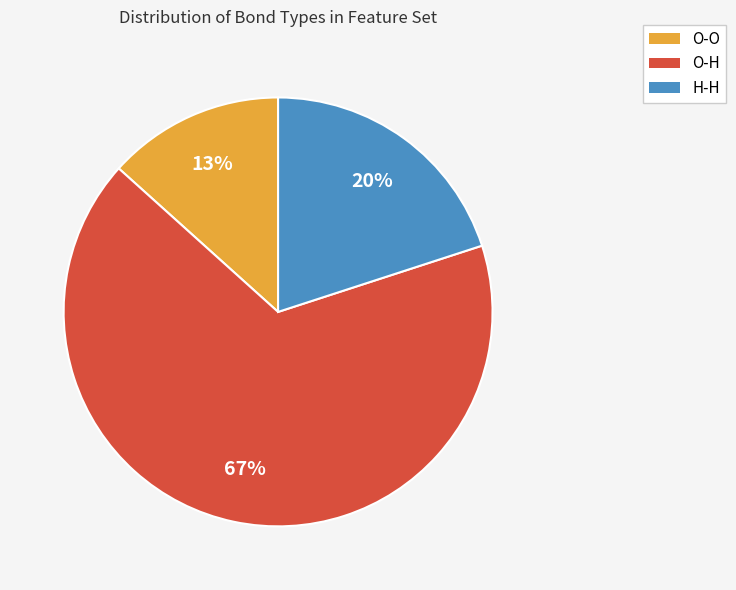

Rank the categories by value from highest to lowest.

O-H, H-H, O-O